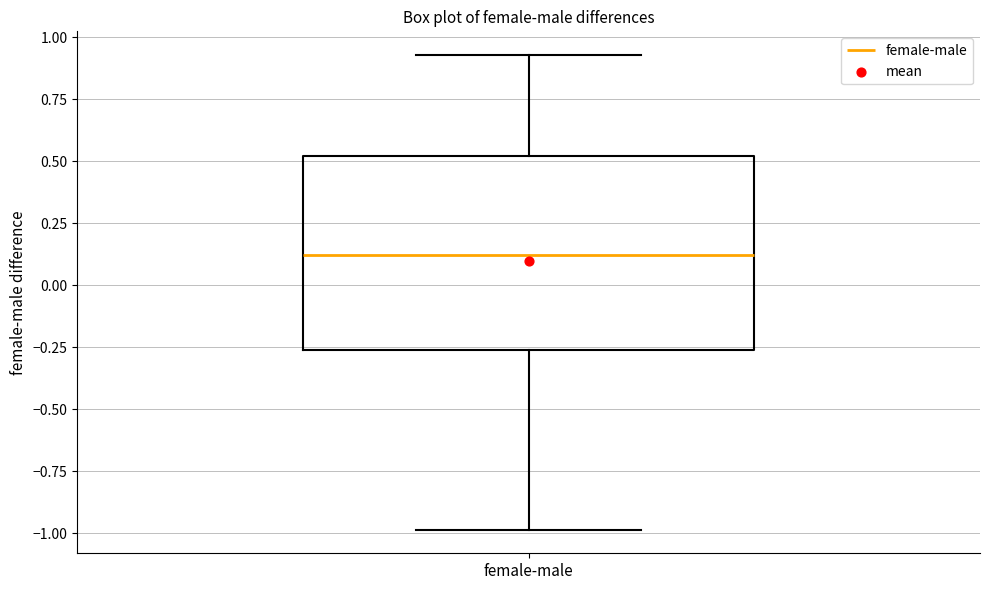

Where does the upper whisker of the box for female-male end on the y-axis? The values are not printed on the chart, so give them approximately, as read against the axis.

0.95